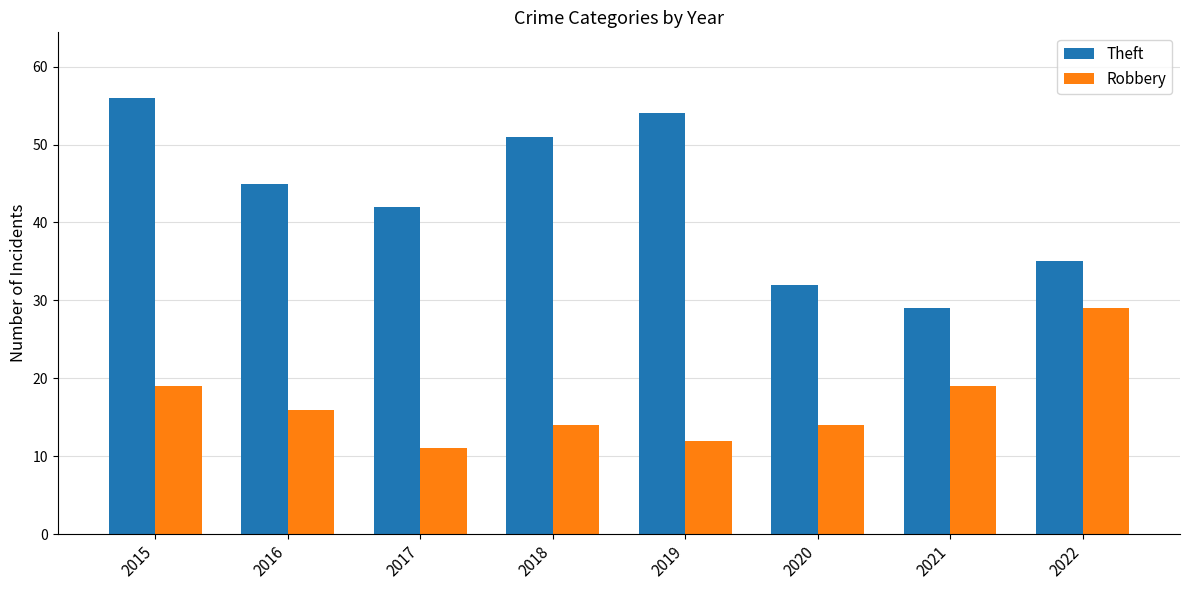

What is the minimum value shown in the chart?

11